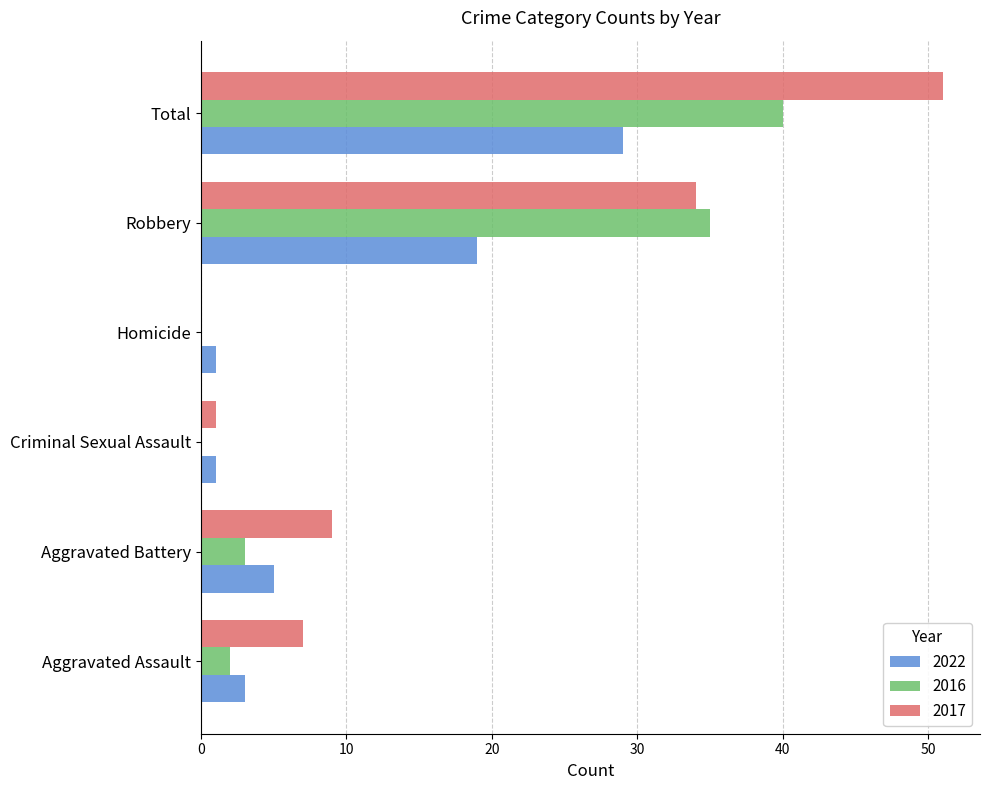

True or false: 2022 has a value of 7 at Aggravated Battery.

False